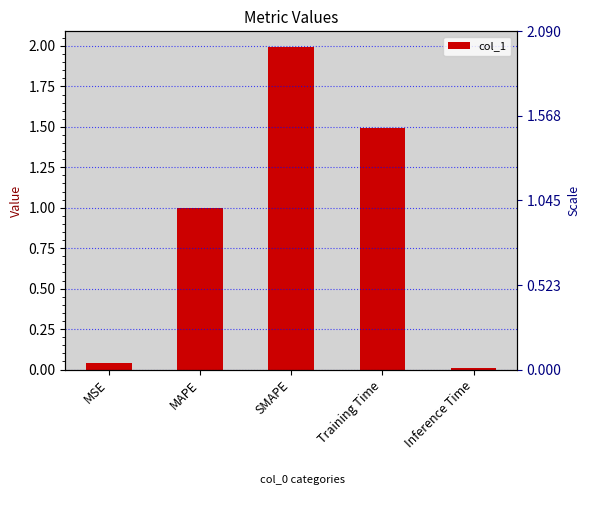

How many series are shown in this chart?

1